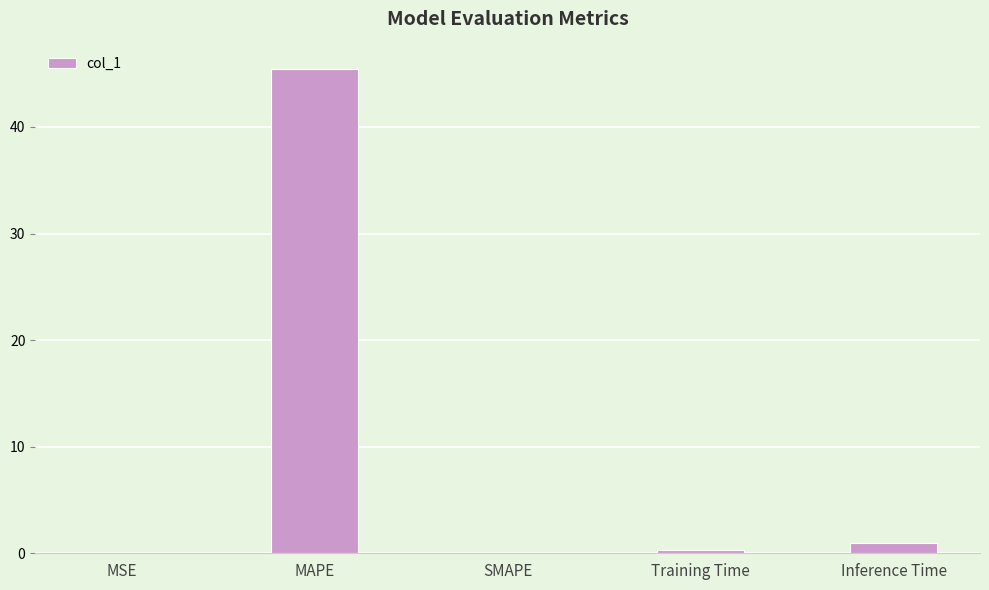

What is the sum of the values at Training Time and SMAPE?

0.3